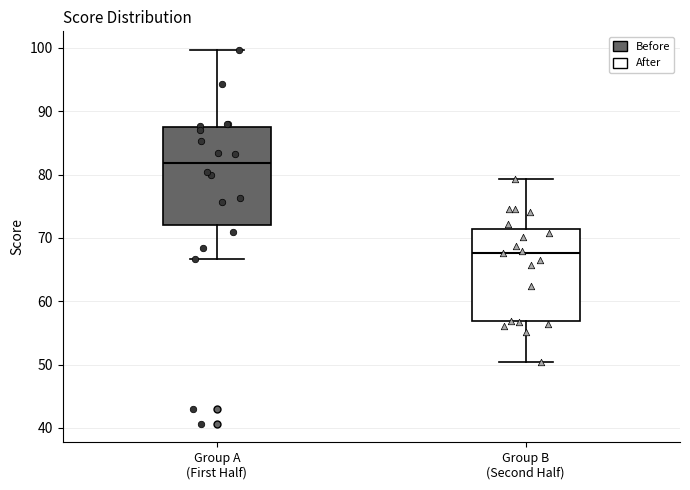

Which box has the highest median line?

Group A (First Half)